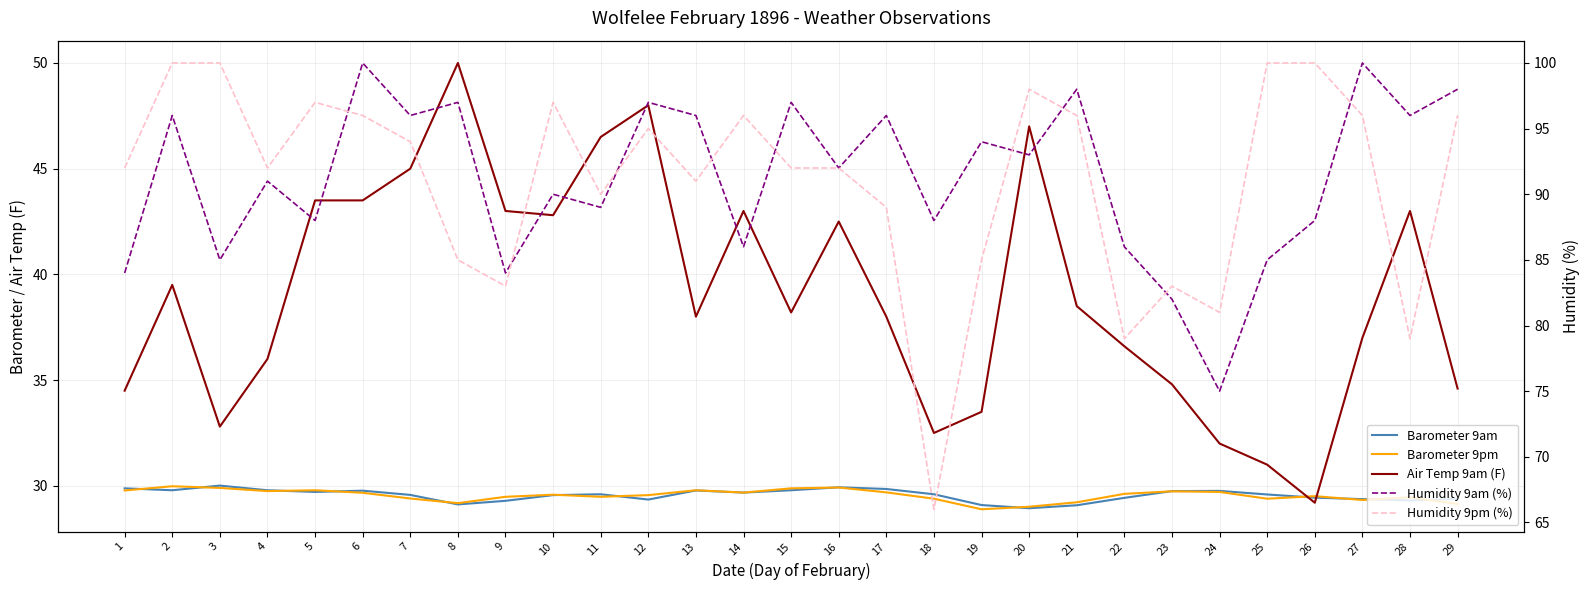

What is the value of the Barometer 9am point at the 12th from the left?

29.4